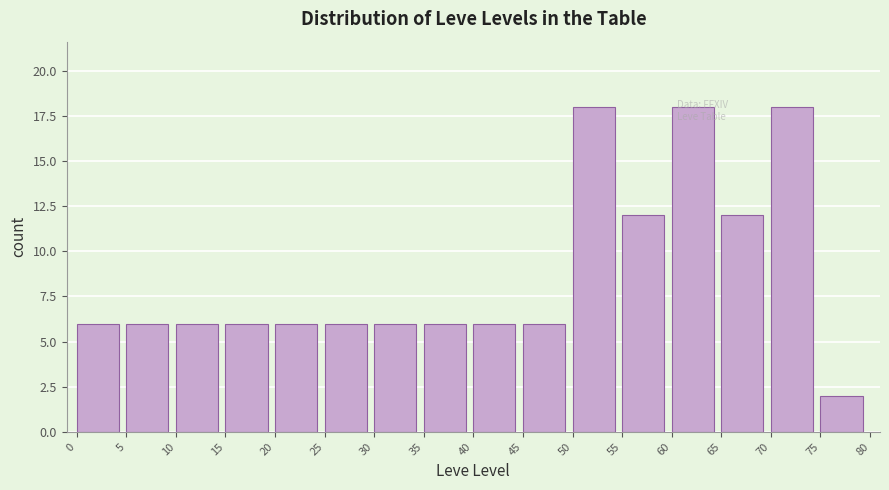

Reading left to right, transcribe this chart: for each bar, give the range it covers on the x-axis and its height. The values are not printed on the chart, so give them approximately, as read against the axis.

0 to 5: 6
5 to 10: 6
10 to 15: 6
15 to 20: 6
20 to 25: 6
25 to 30: 6
30 to 35: 6
35 to 40: 6
40 to 45: 6
45 to 50: 6
50 to 55: 18
55 to 60: 12
60 to 65: 18
65 to 70: 12
70 to 75: 18
75 to 80: 2